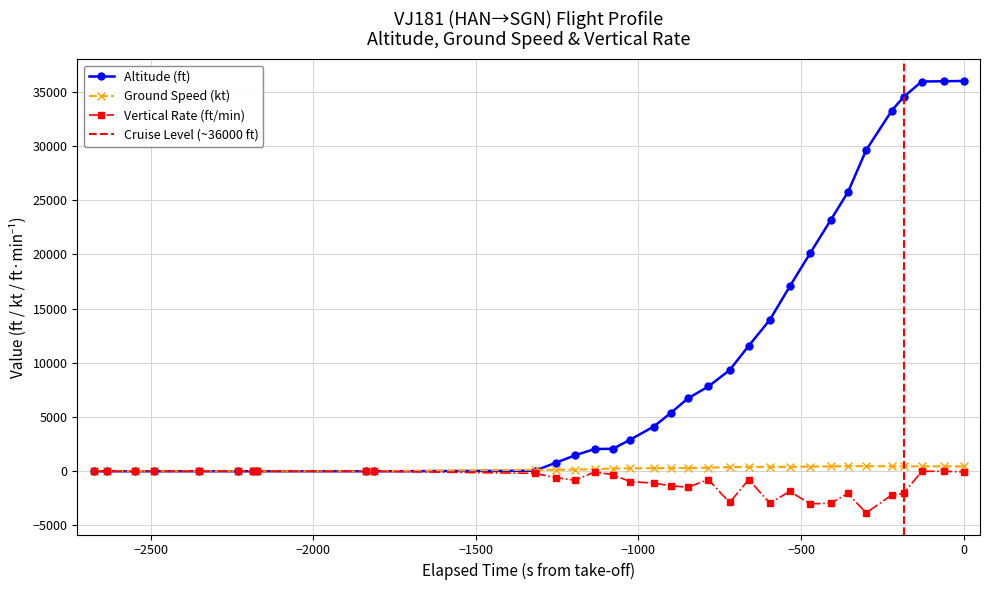

What is the lowest value of the Vertical Rate (ft/min) series?

-3840